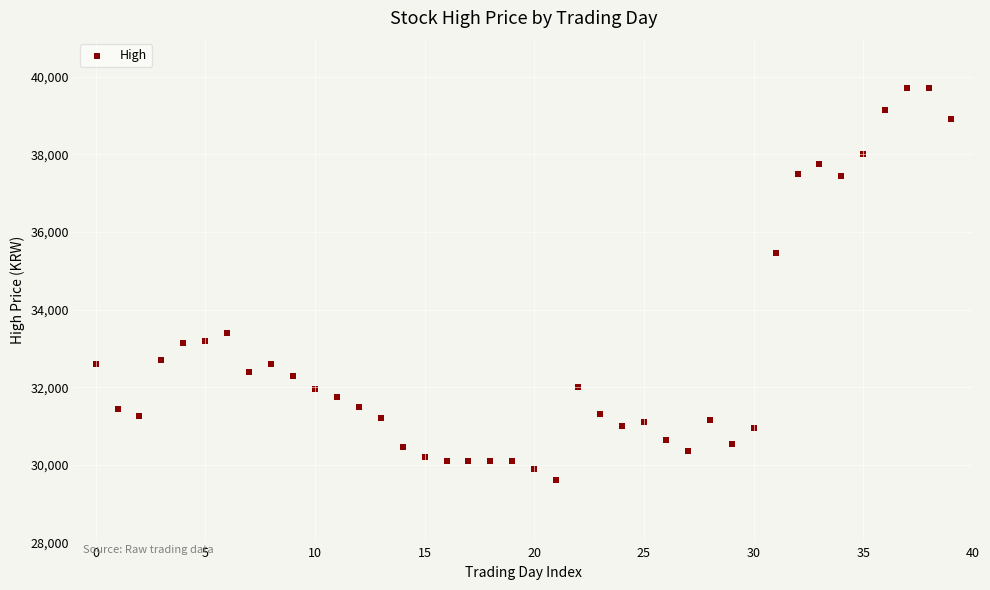

What Y value in the scatter plot is closest to 34650?

35450